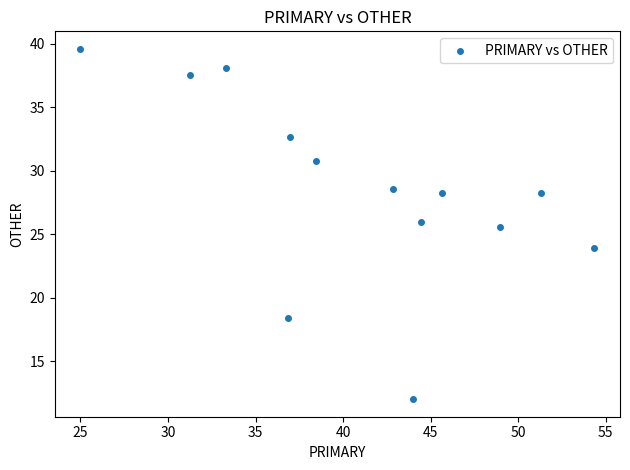

What Y value in the scatter plot is closest to 25?

25.5